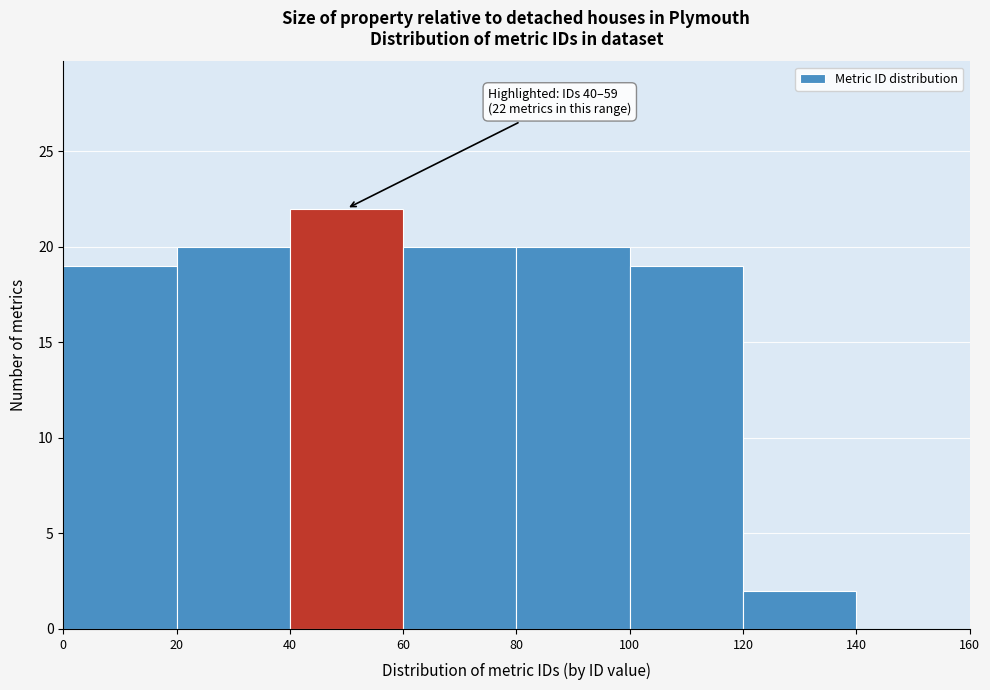

Which range on the x-axis has the tallest bar?

40 to 60